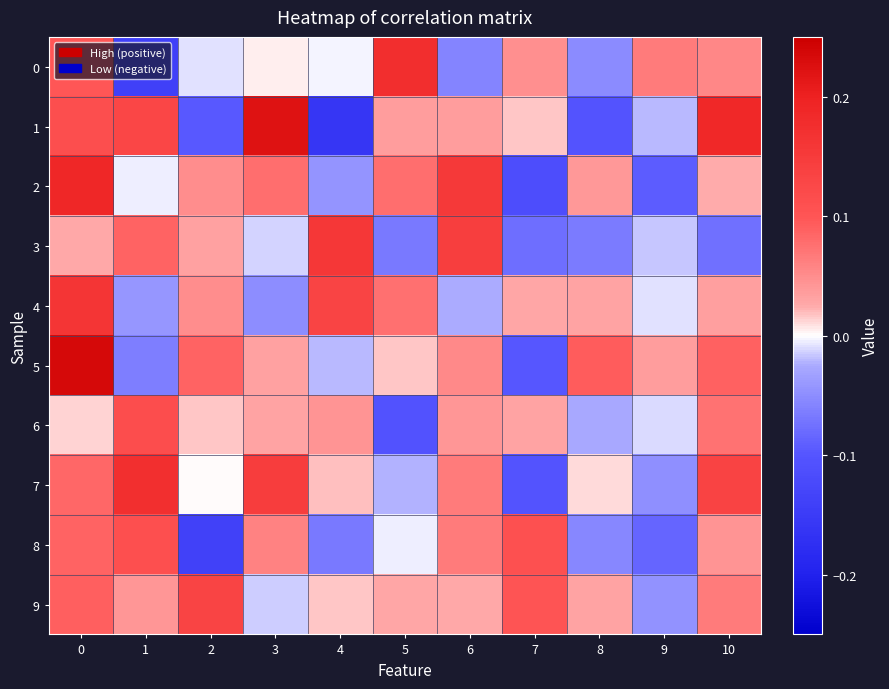

Reading left to right, extract all data points from this chart.

0: 0=0.1	1=-0.1	2=-0.0	3=0.0	4=-0.0	5=0.2	6=-0.1	7=0.0	8=-0.1	9=0.1	10=0.1
1: 0=0.1	1=0.1	2=-0.1	3=0.2	4=-0.2	5=0.0	6=0.0	7=0.0	8=-0.1	9=-0.0	10=0.2
2: 0=0.2	1=-0.0	2=0.0	3=0.1	4=-0.0	5=0.1	6=0.2	7=-0.1	8=0.0	9=-0.1	10=0.0
3: 0=0.0	1=0.1	2=0.0	3=-0.0	4=0.2	5=-0.1	6=0.1	7=-0.1	8=-0.1	9=-0.0	10=-0.1
4: 0=0.2	1=-0.0	2=0.1	3=-0.0	4=0.1	5=0.1	6=-0.0	7=0.0	8=0.0	9=-0.0	10=0.0
5: 0=0.2	1=-0.1	2=0.1	3=0.0	4=-0.0	5=0.0	6=0.1	7=-0.1	8=0.1	9=0.0	10=0.1
6: 0=0.0	1=0.1	2=0.0	3=0.0	4=0.0	5=-0.1	6=0.0	7=0.0	8=-0.0	9=-0.0	10=0.1
7: 0=0.1	1=0.2	2=0.0	3=0.1	4=0.0	5=-0.0	6=0.1	7=-0.1	8=0.0	9=-0.0	10=0.1
8: 0=0.1	1=0.1	2=-0.1	3=0.1	4=-0.1	5=-0.0	6=0.1	7=0.1	8=-0.1	9=-0.1	10=0.0
9: 0=0.1	1=0.0	2=0.1	3=-0.0	4=0.0	5=0.0	6=0.0	7=0.1	8=0.0	9=-0.0	10=0.1